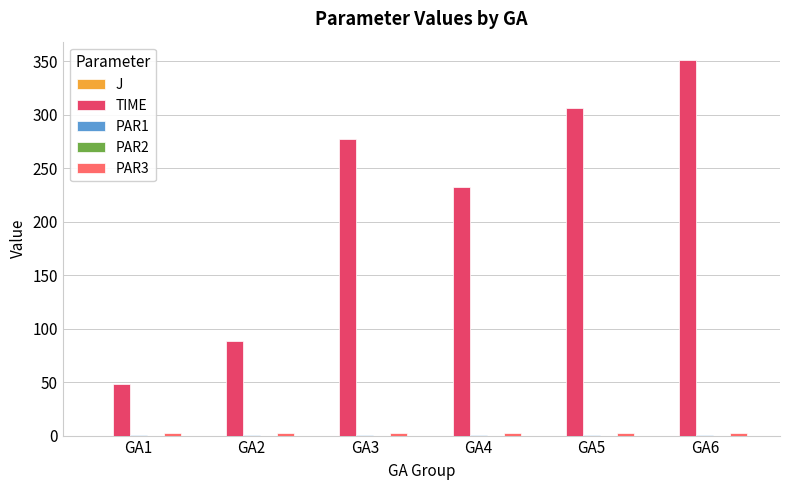

Which series changed the most between GA1 and GA6?

TIME